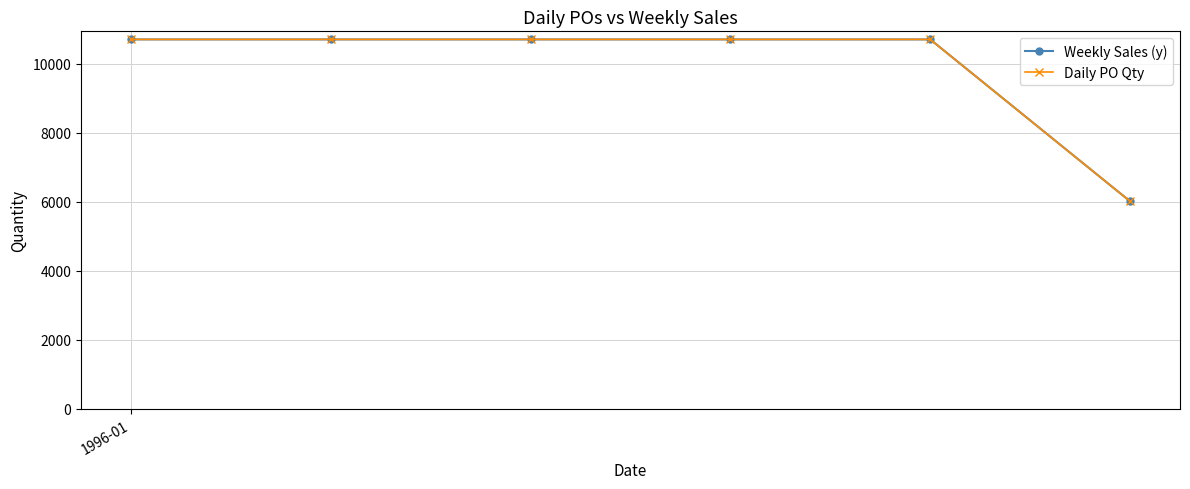

Is this an area chart (filled region under the line)?

No